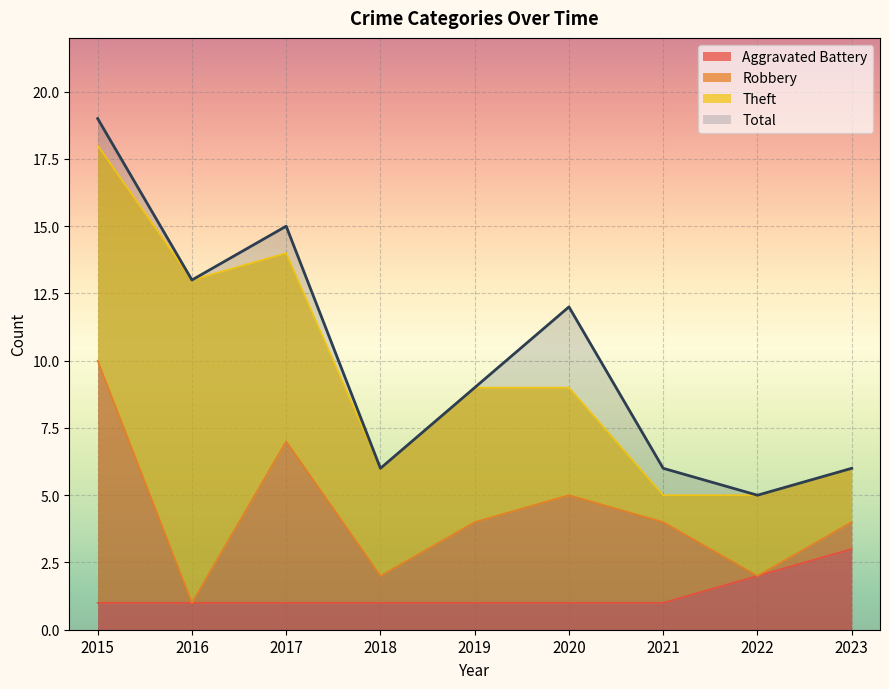

True or false: Total and Aggravated Battery intersect in this chart.

False